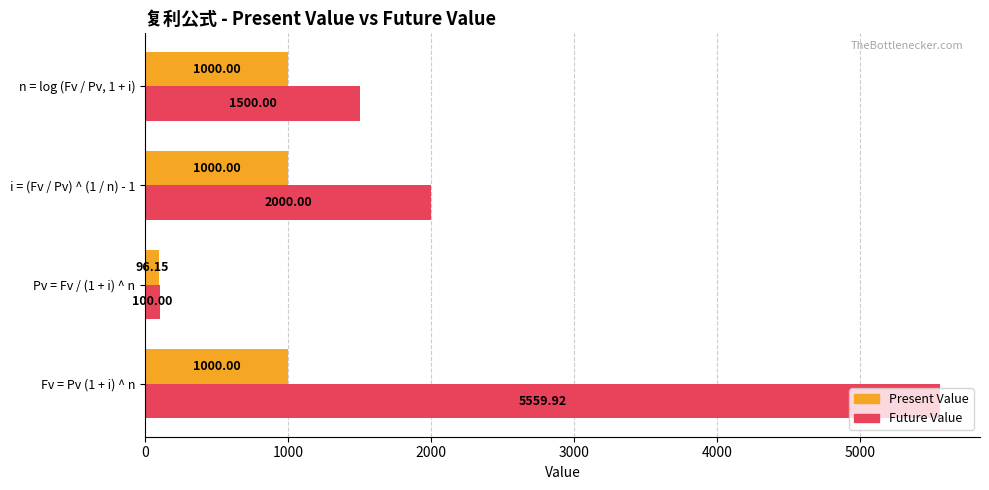

At how many categories does at least one series exceed 530?

3